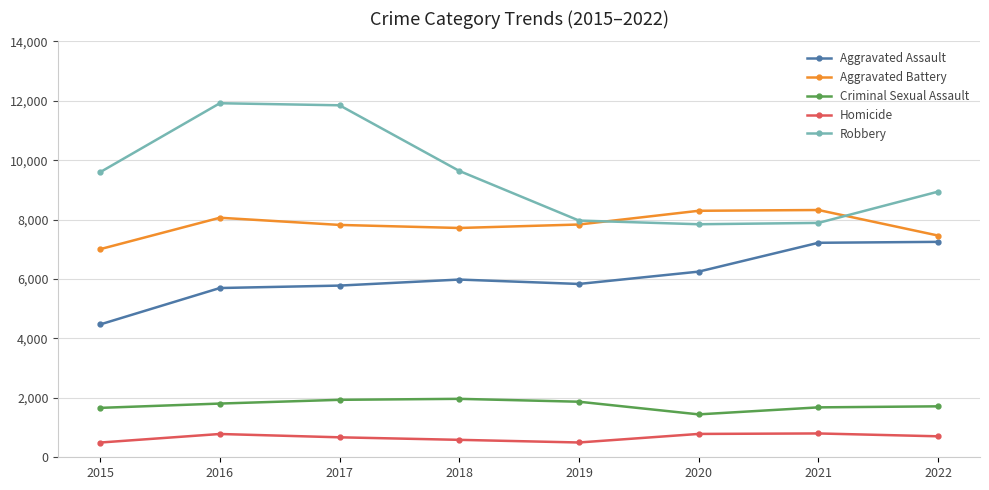

True or false: Robbery and Homicide cross at least once.

False